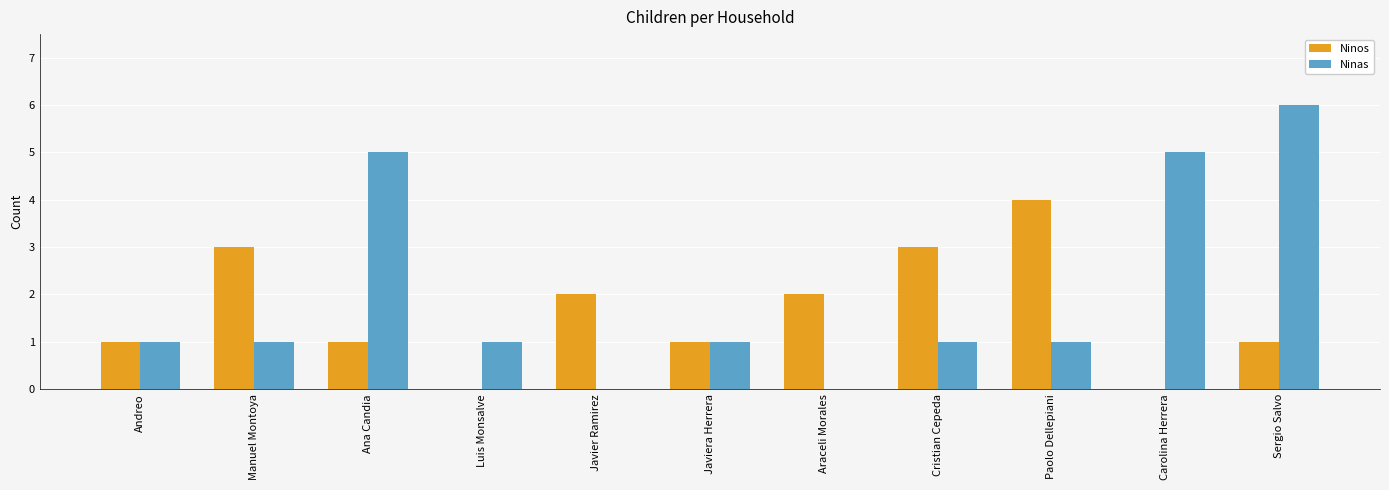

Reading left to right, what are all the values shown in this chart?

Ninos: Andreo=1	Manuel Montoya=3	Ana Candia=1	Luis Monsalve=0	Javier Ramirez=2	Javiera Herrera=1	Araceli Morales=2	Cristian Cepeda=3	Paolo Dellepiani=4	Carolina Herrera=0	Sergio Salvo=1
Ninas: Andreo=1	Manuel Montoya=1	Ana Candia=5	Luis Monsalve=1	Javier Ramirez=0	Javiera Herrera=1	Araceli Morales=0	Cristian Cepeda=1	Paolo Dellepiani=1	Carolina Herrera=5	Sergio Salvo=6